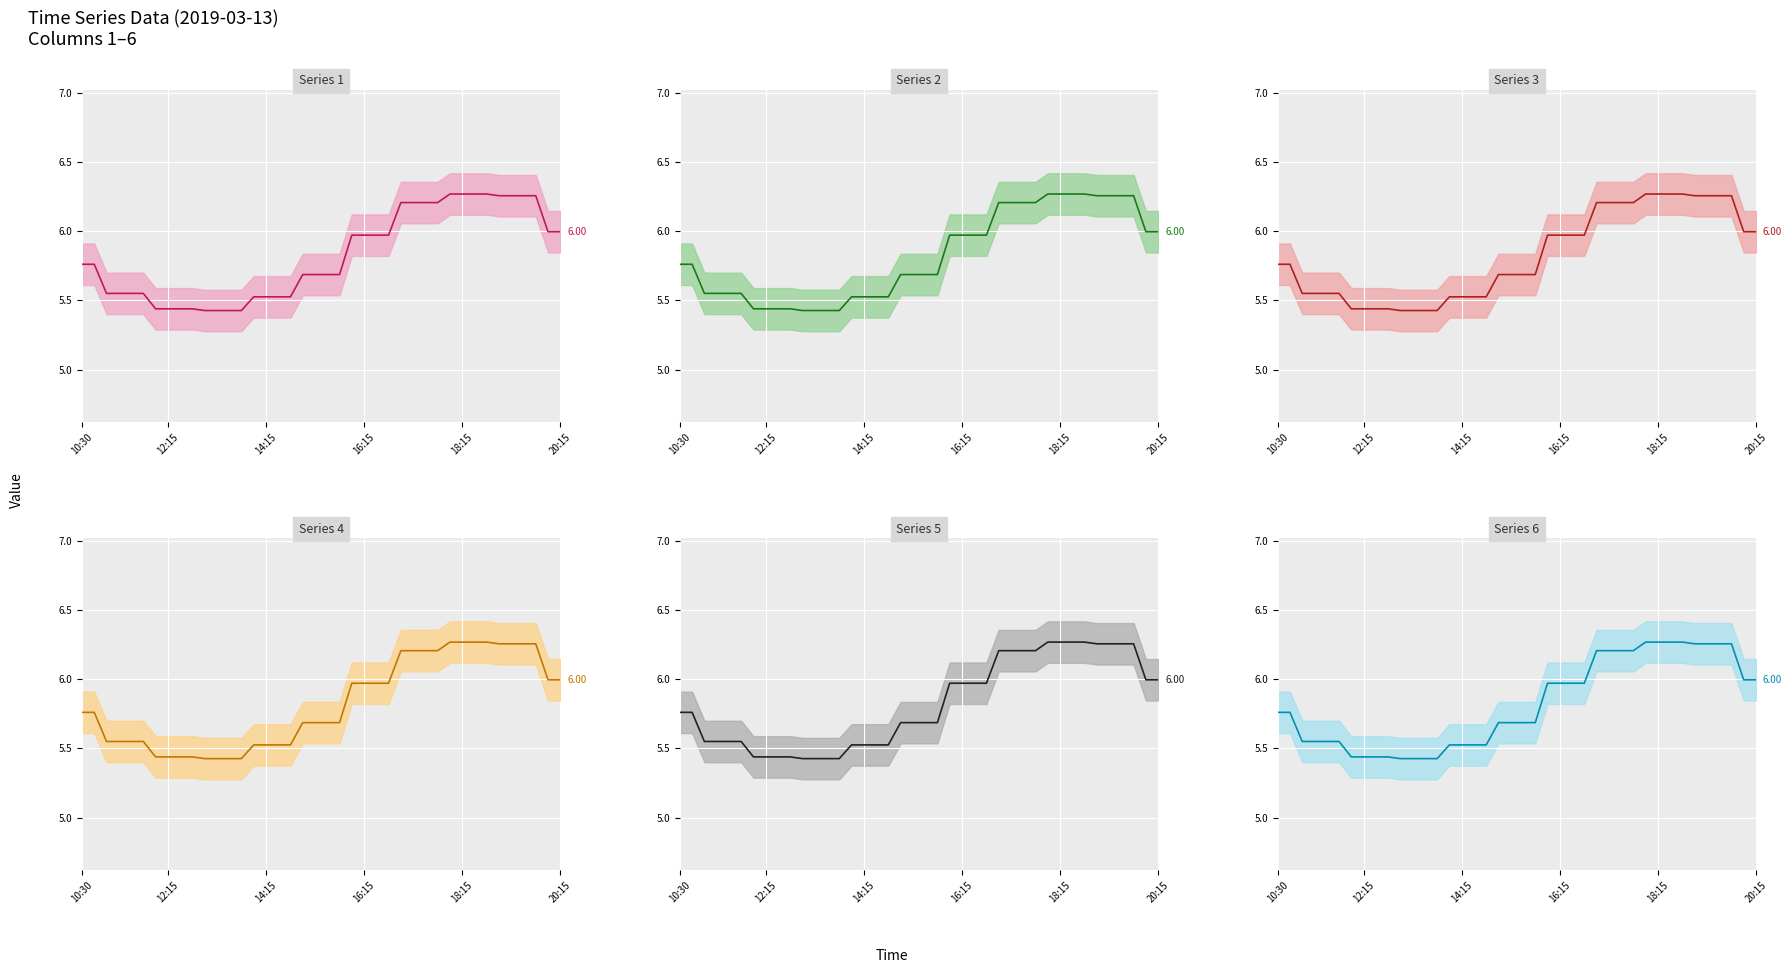

The value of Series 2 at 13 is 7.3. True or false?

False